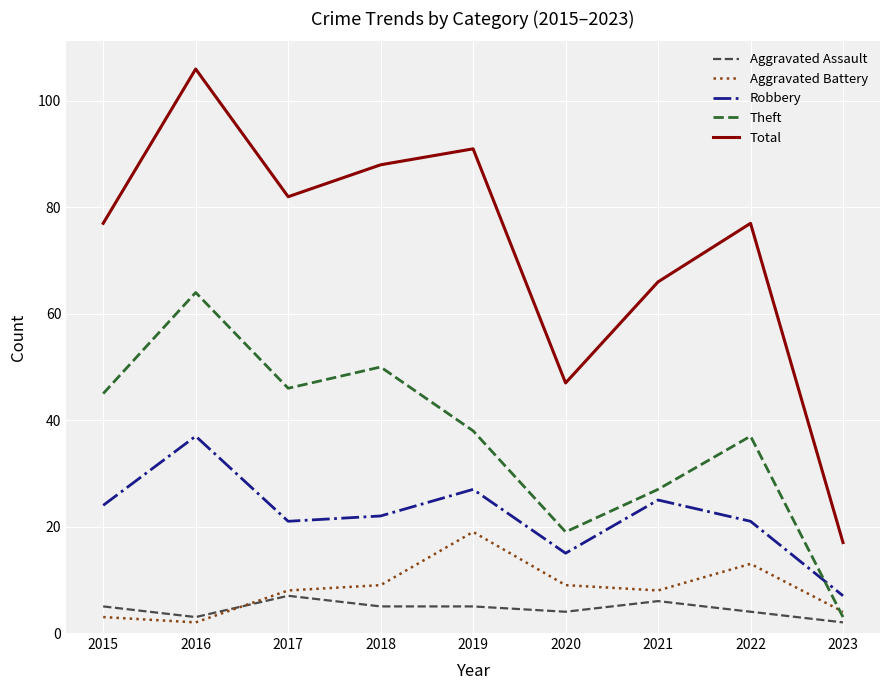

The Aggravated Assault series shows 5 at 2015. True or false?

True